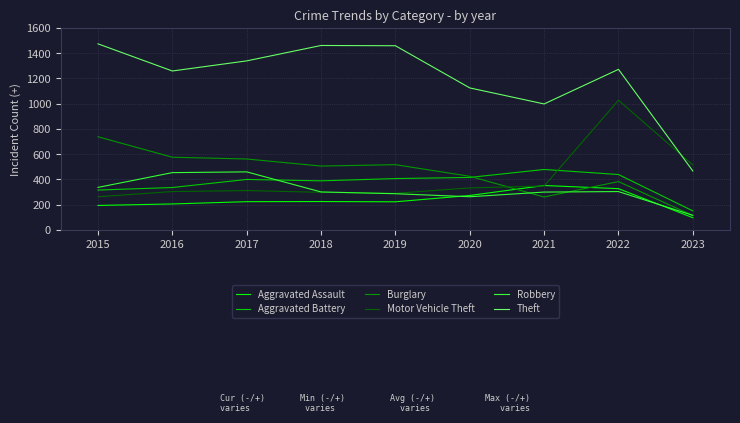

Which category has the lowest value in the Theft series?

2023